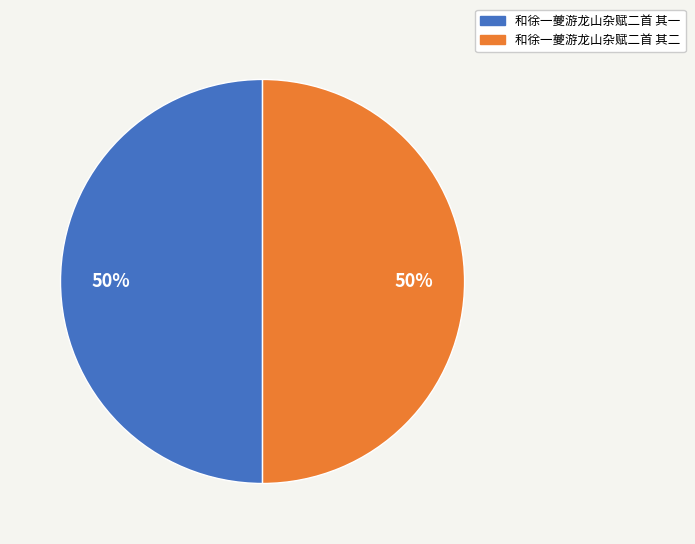

What is the ratio of the value at 和徐一夔游龙山杂赋二首 其二 to the value at 和徐一夔游龙山杂赋二首 其一?

1.0